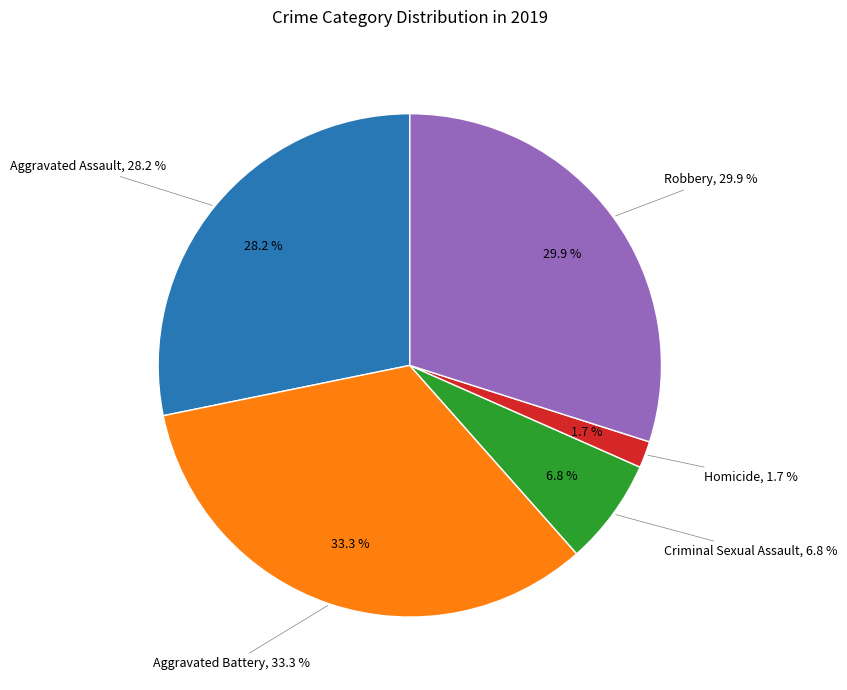

To the nearest percent, what percentage of the pie is Robbery?

30%